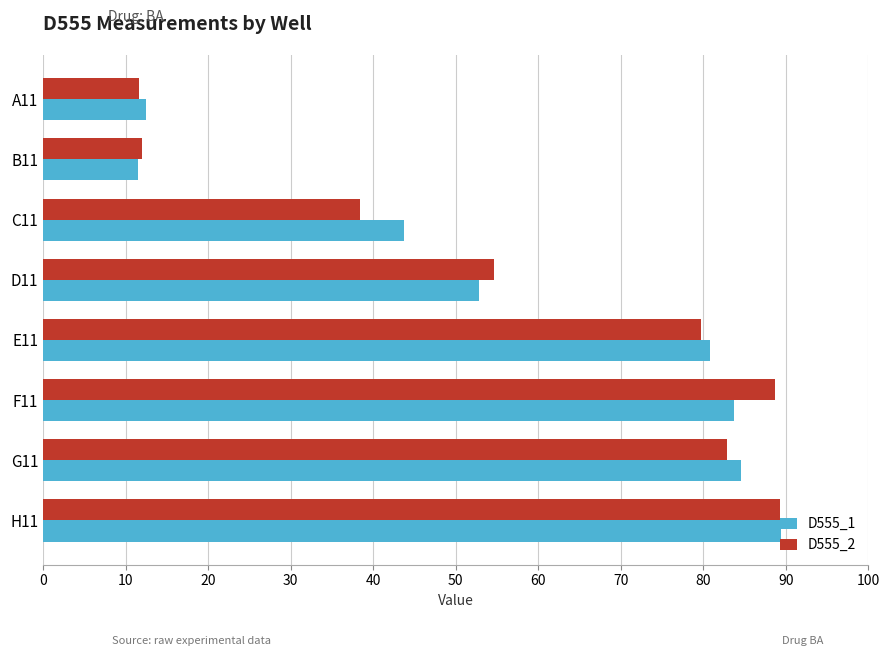

At how many categories does at least one series exceed 51?

5